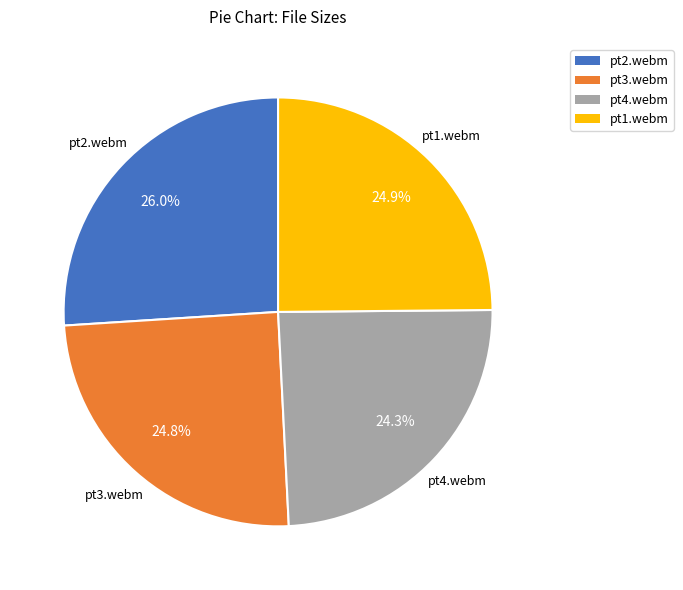

Is pt1.webm the majority of the pie?

No